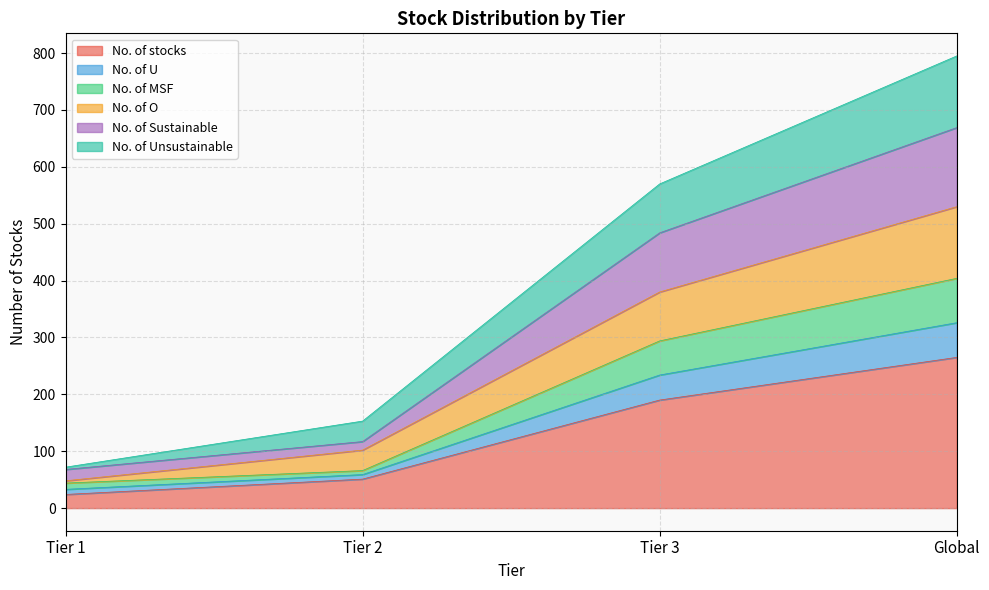

What is the difference between the No. of stocks values at Tier 3 and Tier 1?

166